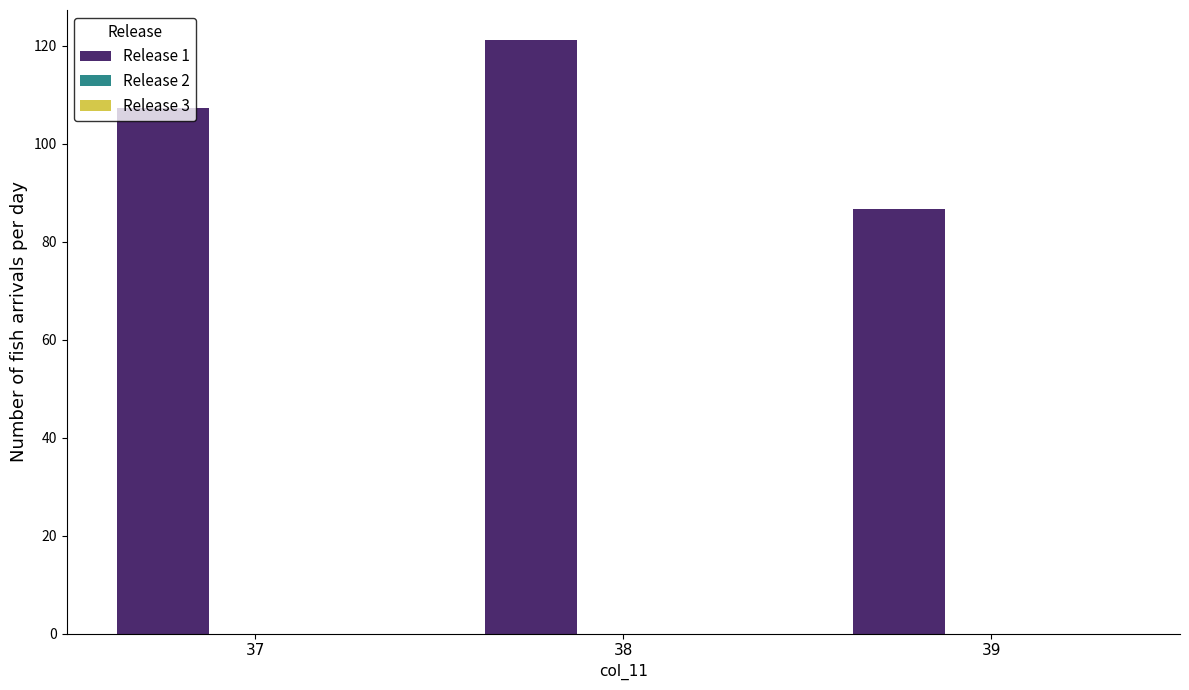

What is the minimum value shown in the chart?

86.7